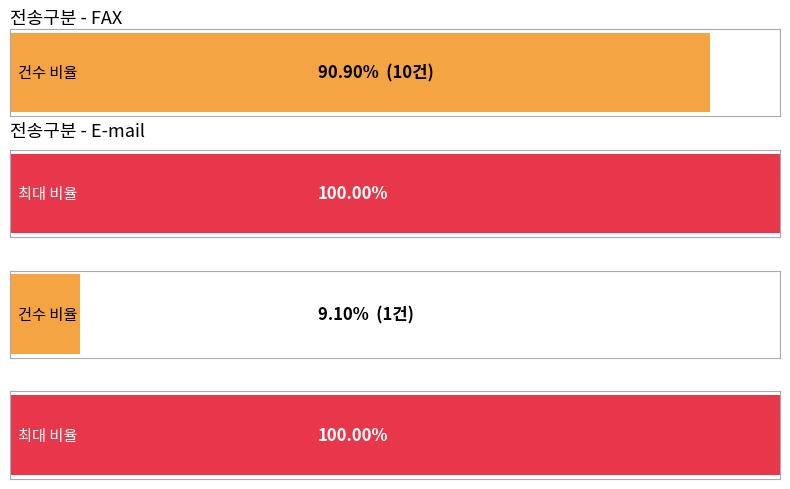

Between FAX and E-mail, which series saw the biggest shift?

FAX